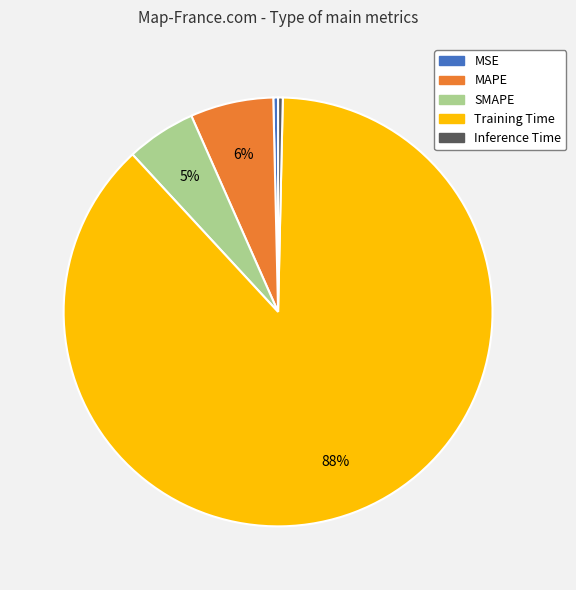

Which slice represents more than half of the pie?

Training Time